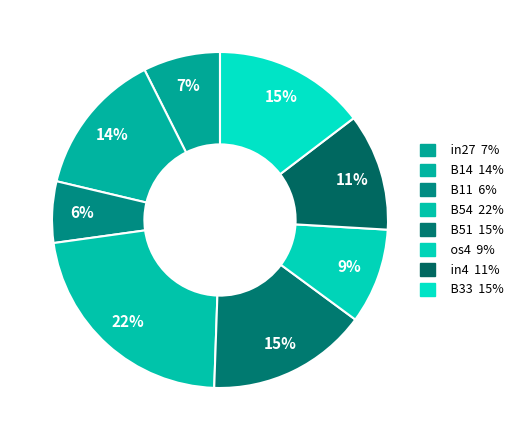

How many slices are in this pie chart?

8